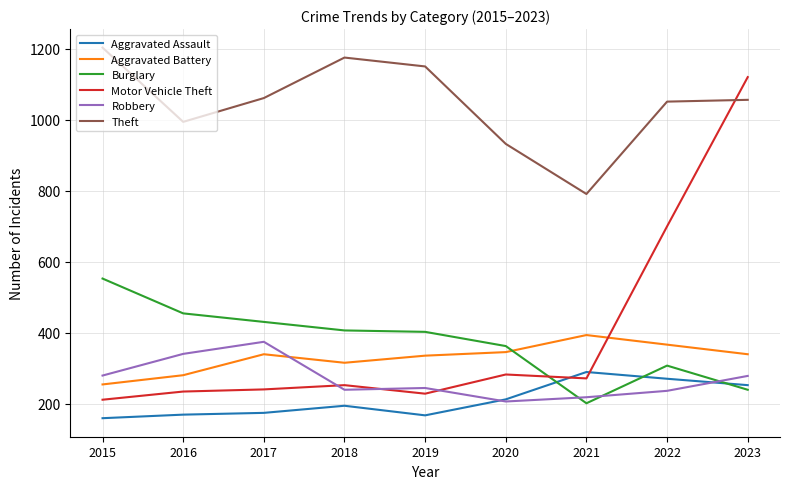

True or false: Burglary has more than 0 points higher than both neighbors.

True